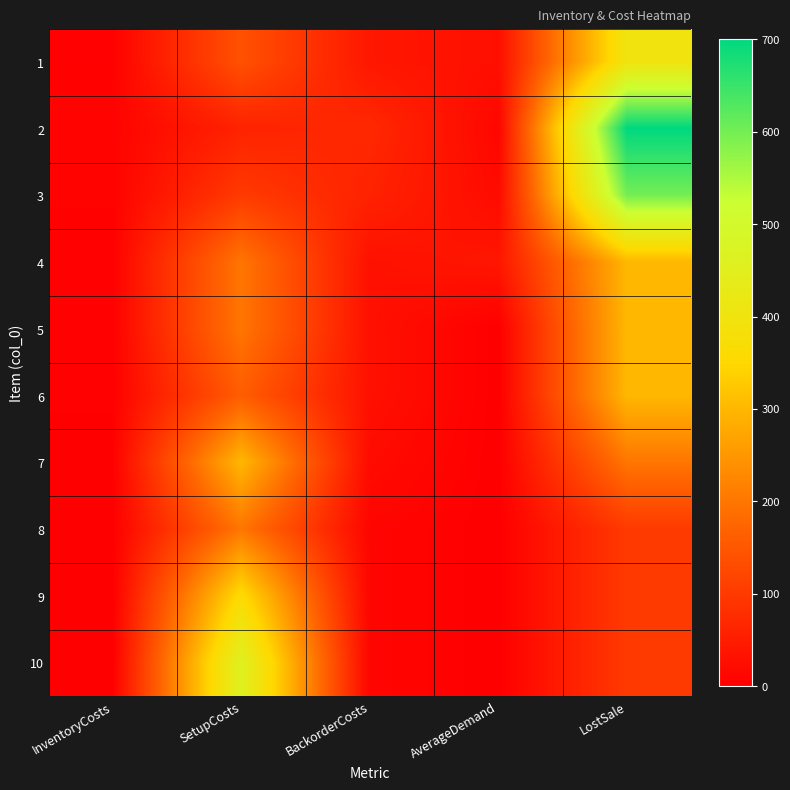

Reading right to left, list all the values displayed in this chart.

1: LostSale=400	AverageDemand=28	BackorderCosts=40	SetupCosts=140	InventoryCosts=4
2: LostSale=700	AverageDemand=12	BackorderCosts=70	SetupCosts=60	InventoryCosts=7
3: LostSale=600	AverageDemand=20	BackorderCosts=60	SetupCosts=100	InventoryCosts=6
4: LostSale=300	AverageDemand=40	BackorderCosts=30	SetupCosts=200	InventoryCosts=3
5: LostSale=300	AverageDemand=0	BackorderCosts=30	SetupCosts=200	InventoryCosts=3
6: LostSale=300	AverageDemand=0	BackorderCosts=30	SetupCosts=160	InventoryCosts=3
7: LostSale=200	AverageDemand=0	BackorderCosts=20	SetupCosts=300	InventoryCosts=2
8: LostSale=100	AverageDemand=0	BackorderCosts=10	SetupCosts=200	InventoryCosts=1
9: LostSale=100	AverageDemand=0	BackorderCosts=10	SetupCosts=360	InventoryCosts=1
10: LostSale=100	AverageDemand=0	BackorderCosts=10	SetupCosts=460	InventoryCosts=1